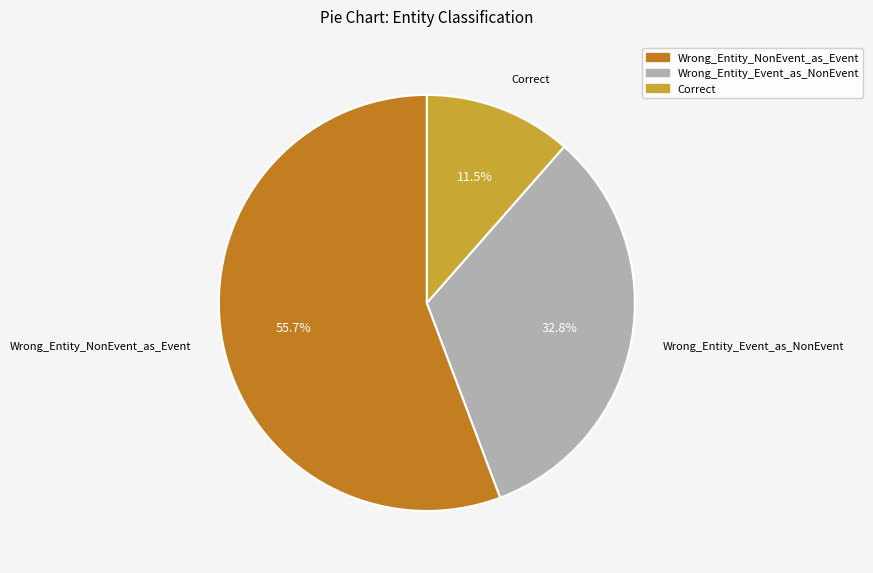

How many segments does this pie chart have?

3